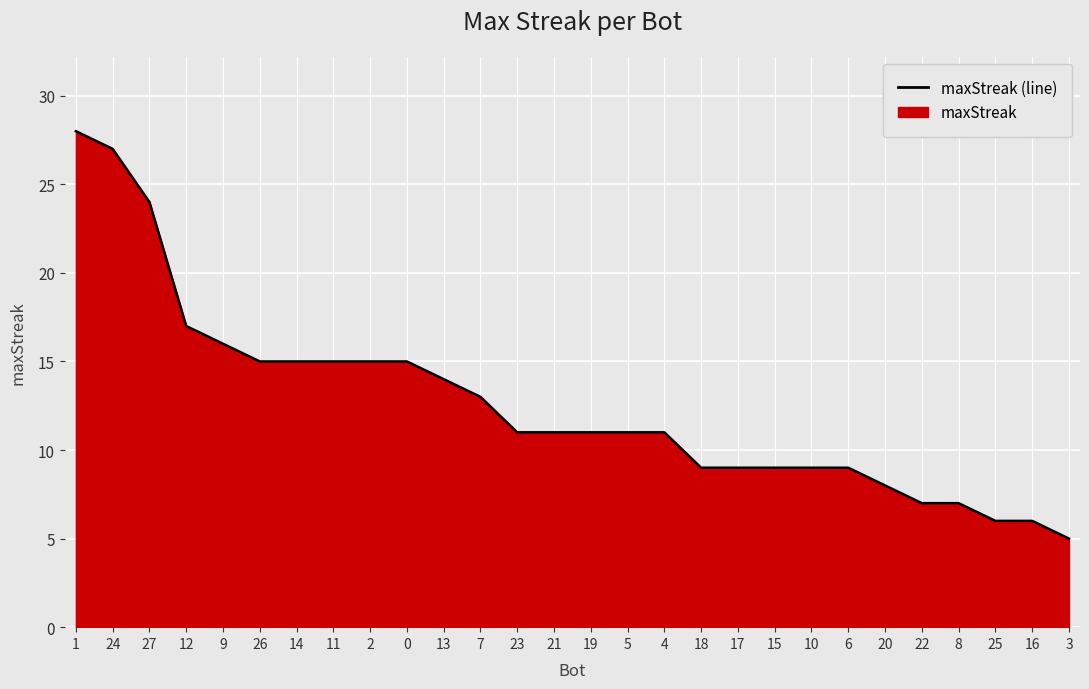

Is it true that the value at 2 is 22?

False